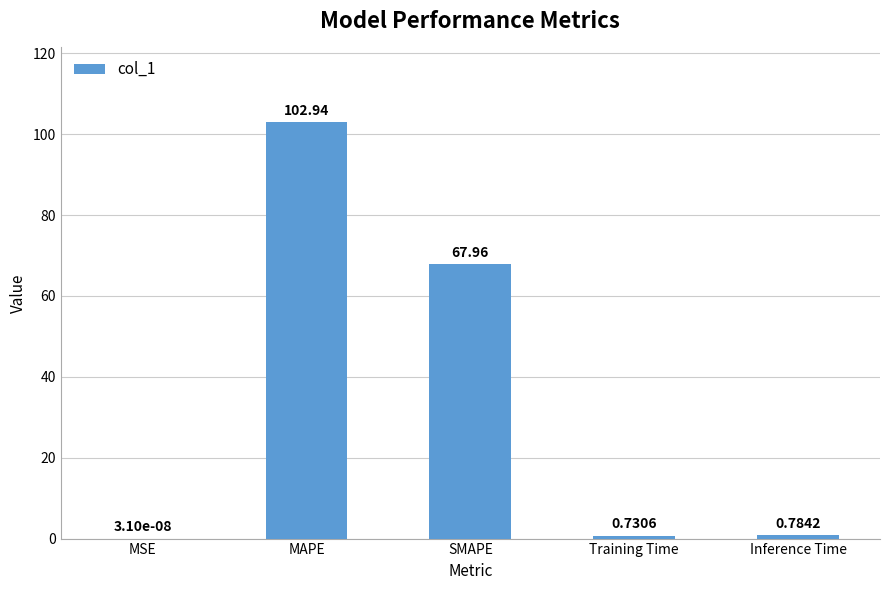

Between Training Time and MSE, which is larger?

Training Time